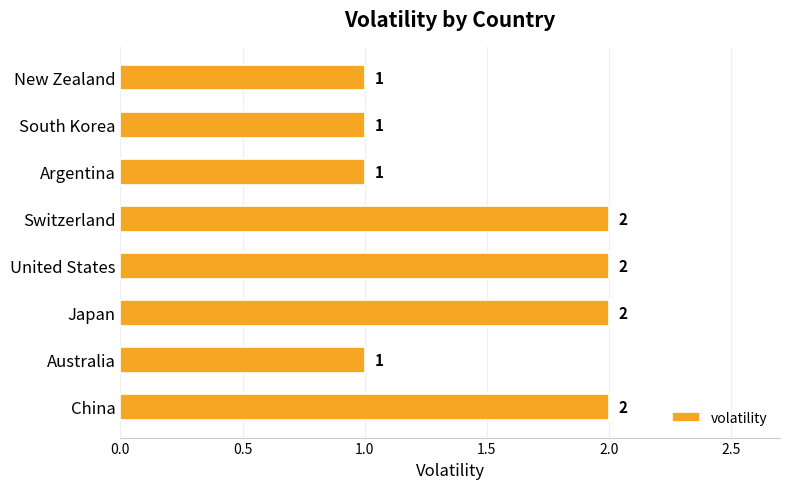

What is the average value?

2